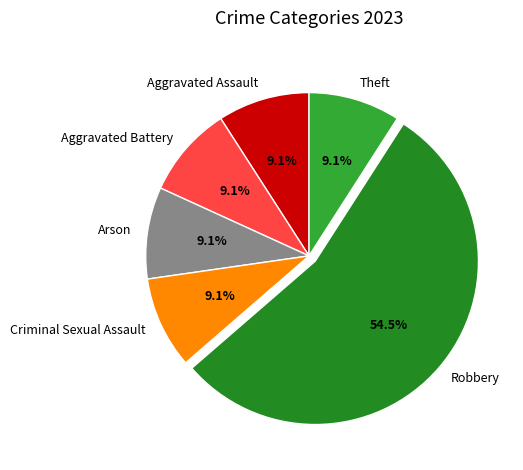

What is the ratio of the value at Arson to the value at Robbery?

0.2